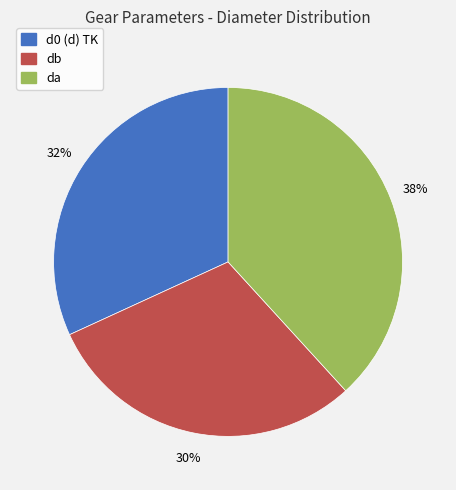

What is the smallest slice in the pie chart?

db